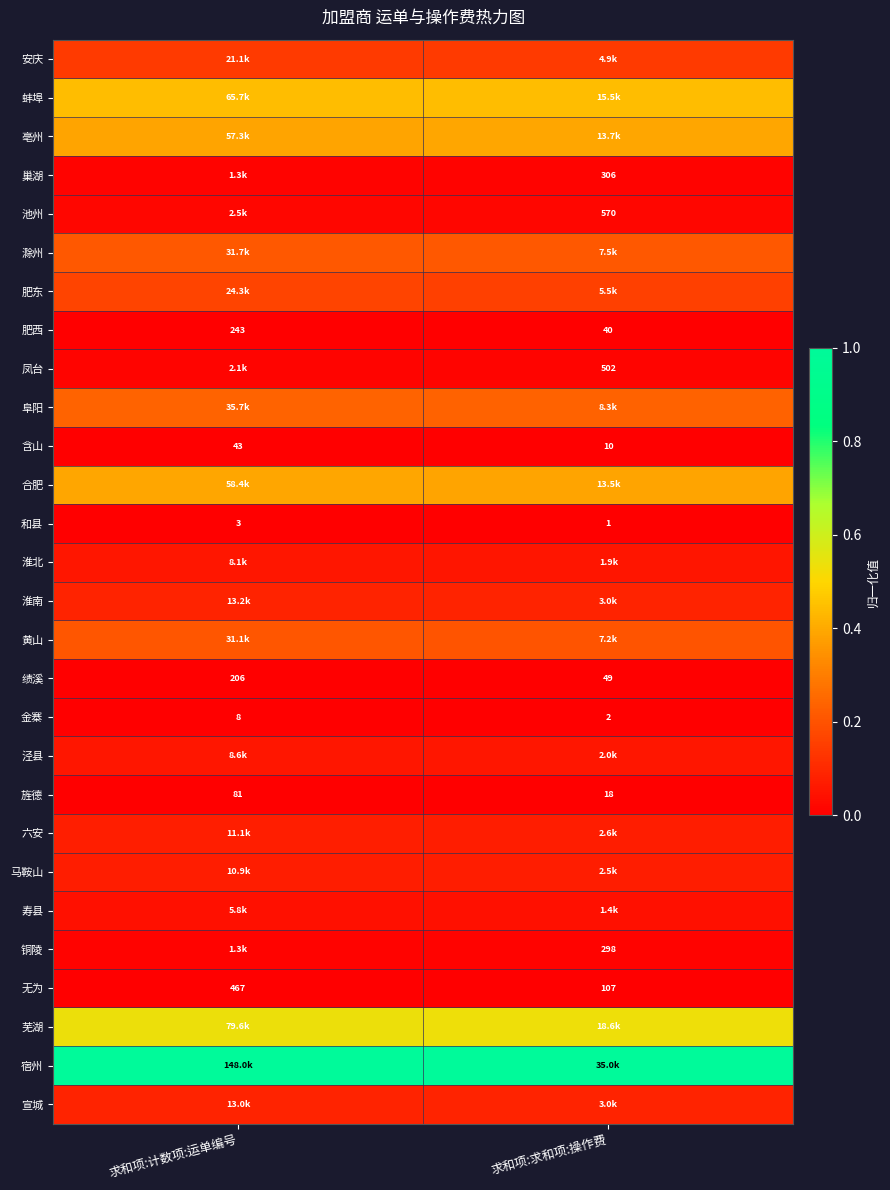

Which category has the highest value in the 旌德 series?

求和项:计数项:运单编号